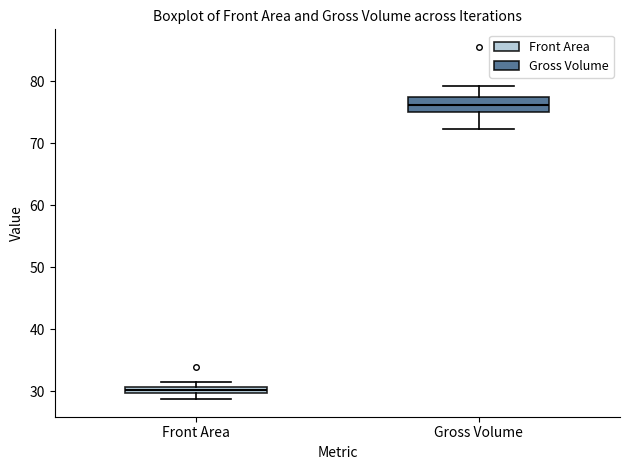

Which box is the tallest, from its lower edge to its upper edge?

Gross Volume